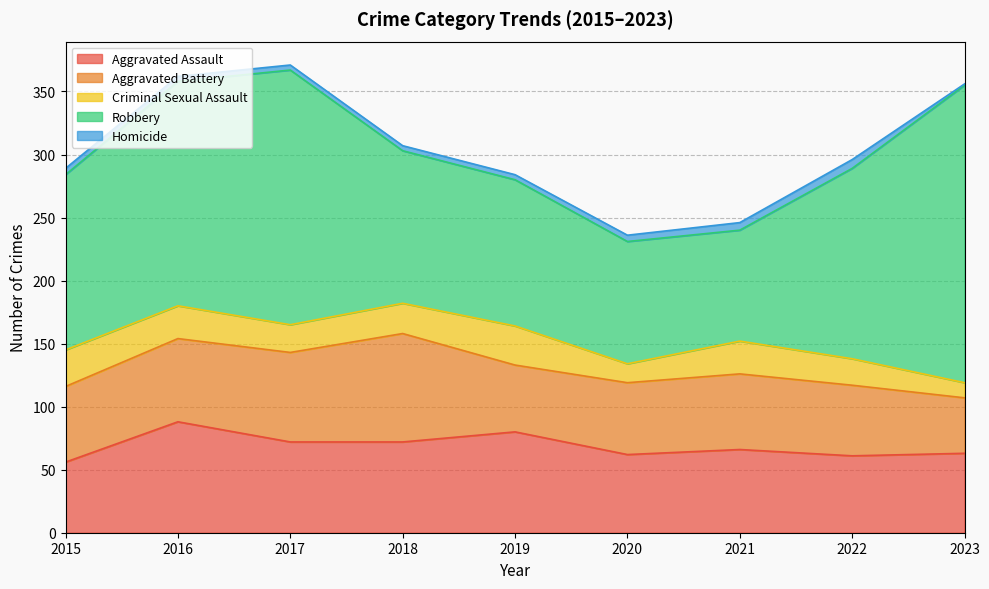

At 2023, list the series in order from smallest to largest.

Homicide, Criminal Sexual Assault, Aggravated Battery, Aggravated Assault, Robbery